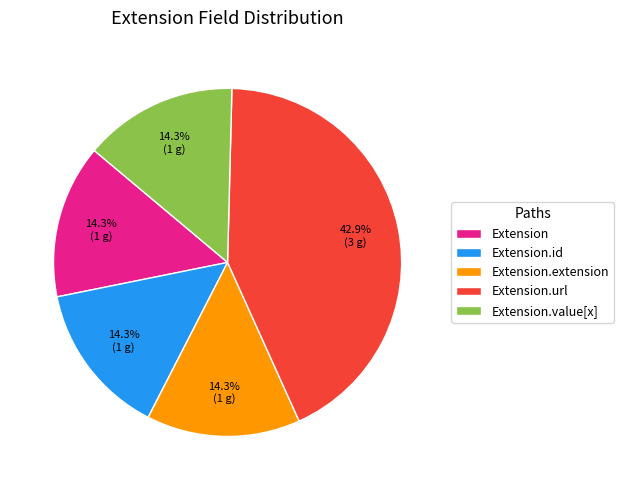

Count the number of slices in the pie.

5